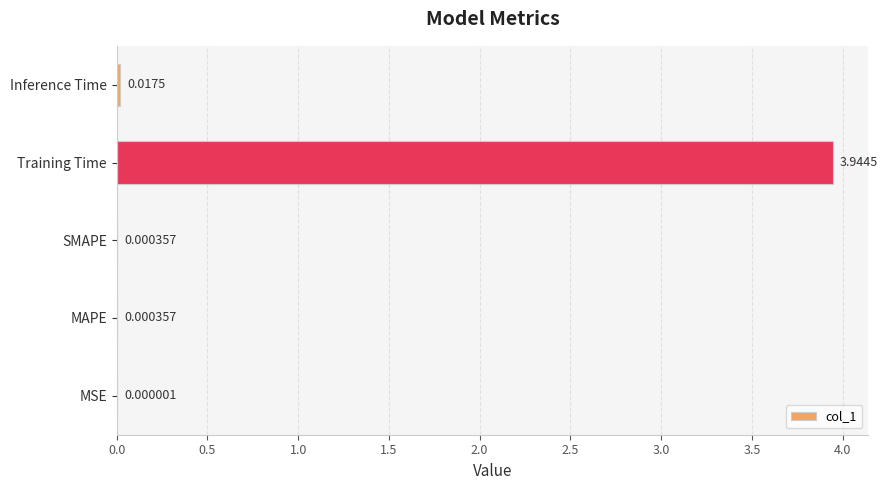

Between Training Time and MSE, which is larger?

Training Time